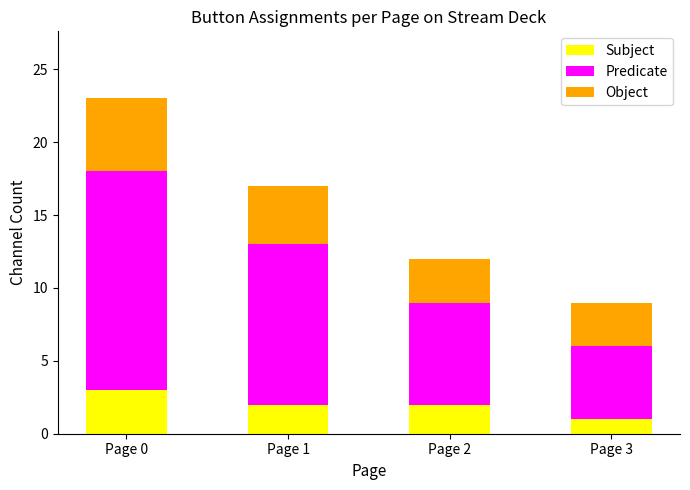

Is it true that Subject equals 2 at Page 2?

True